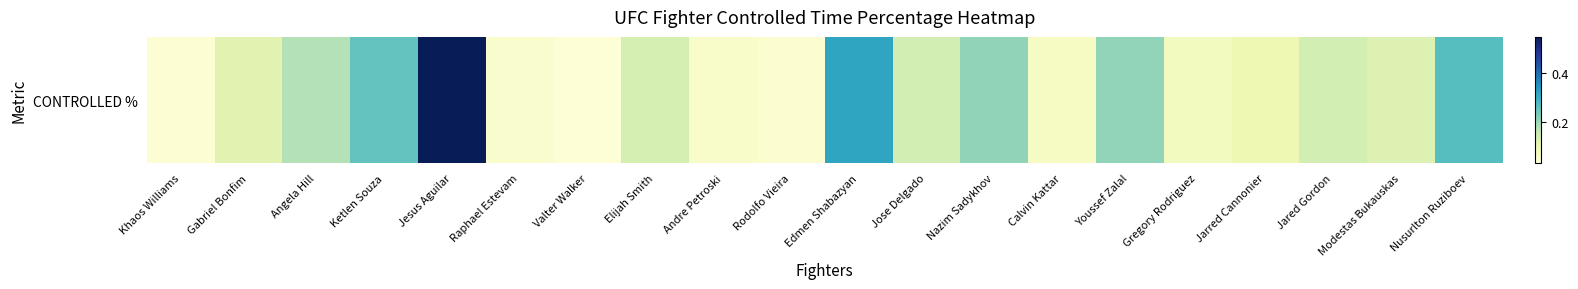

Which has a higher value, Modestas Bukauskas or Edmen Shabazyan?

Edmen Shabazyan